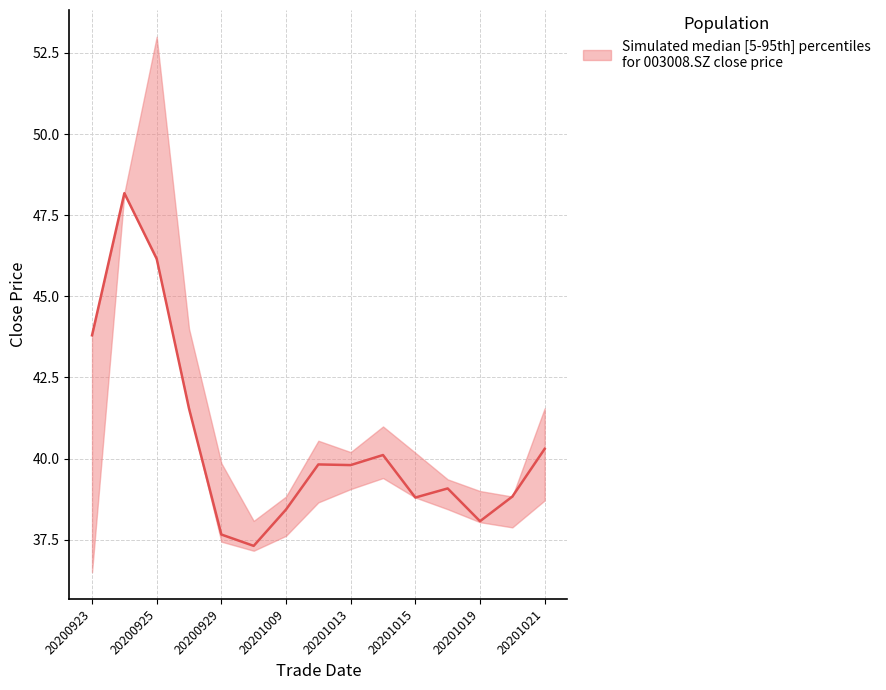

What is the difference between the highest and lowest values at 20200928?

2.5